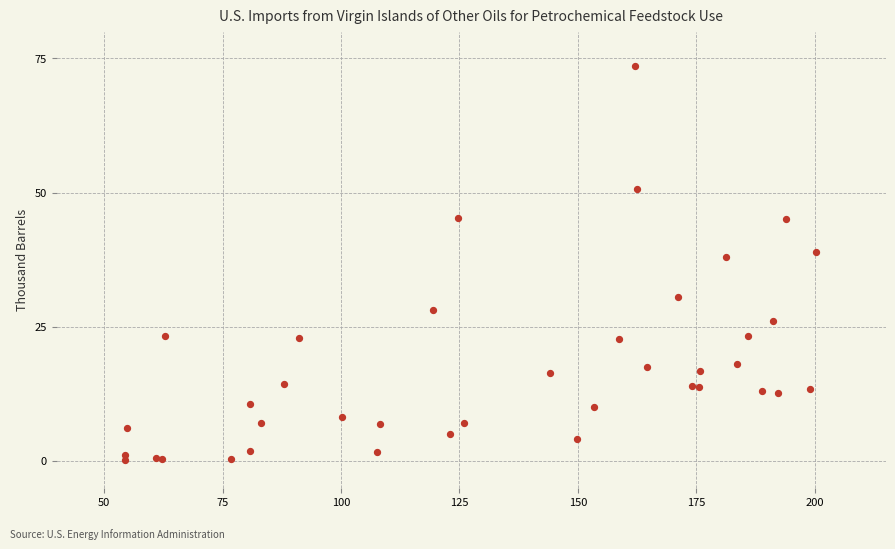

What Y value in the scatter plot is closest to 36?

38.0